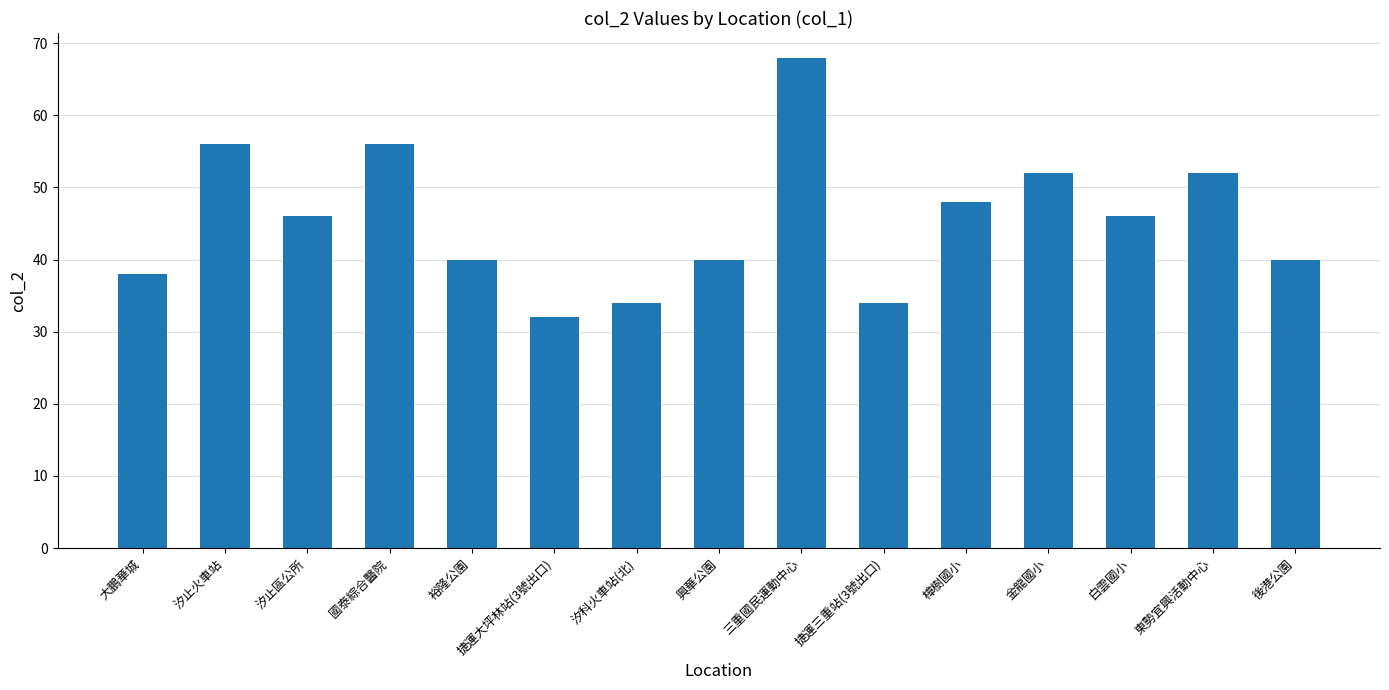

What is the smallest value displayed?

32